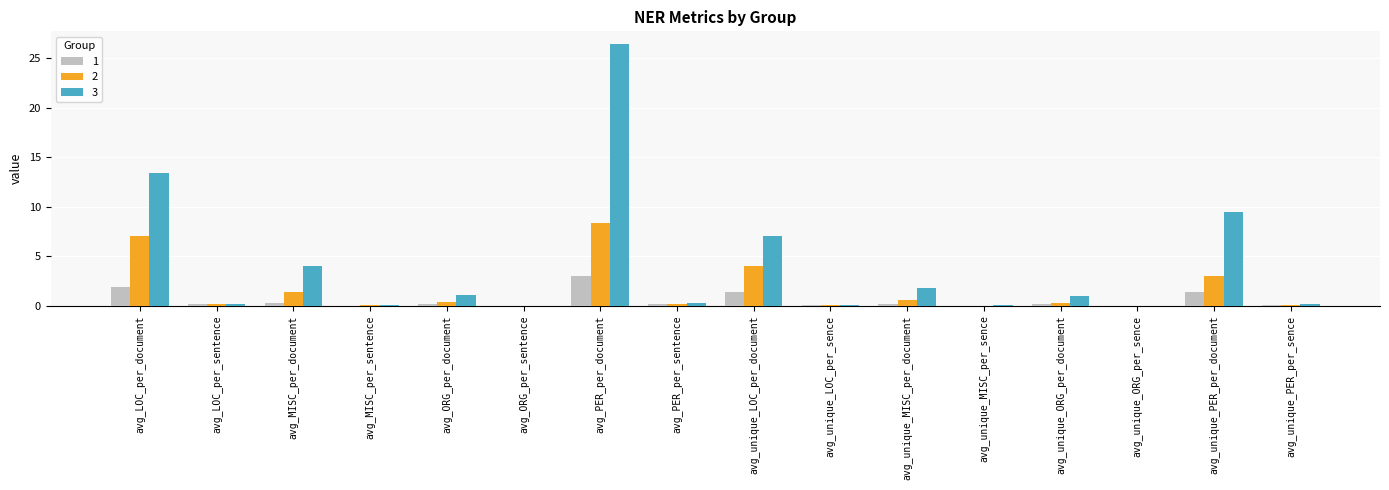

Is it true that 2 equals 0.0 at avg_unique_ORG_per_sence?

True